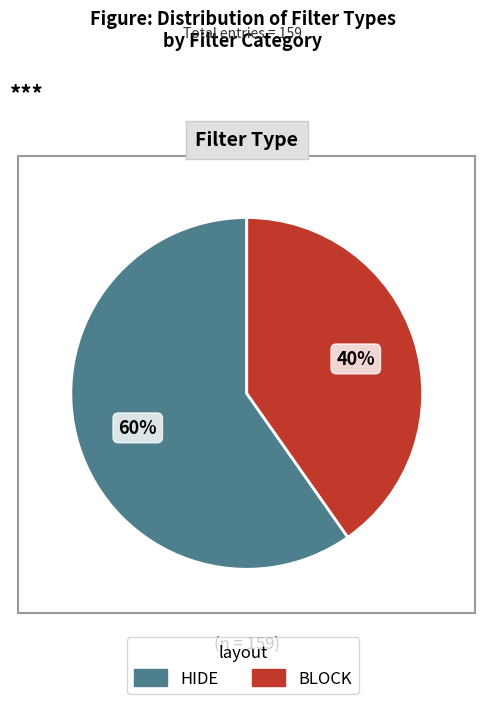

To the nearest percent, what is the combined percentage of HIDE and BLOCK?

100%